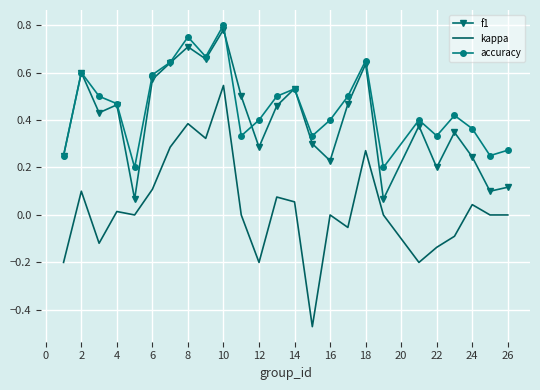

True or false: kappa and accuracy intersect in this chart.

False